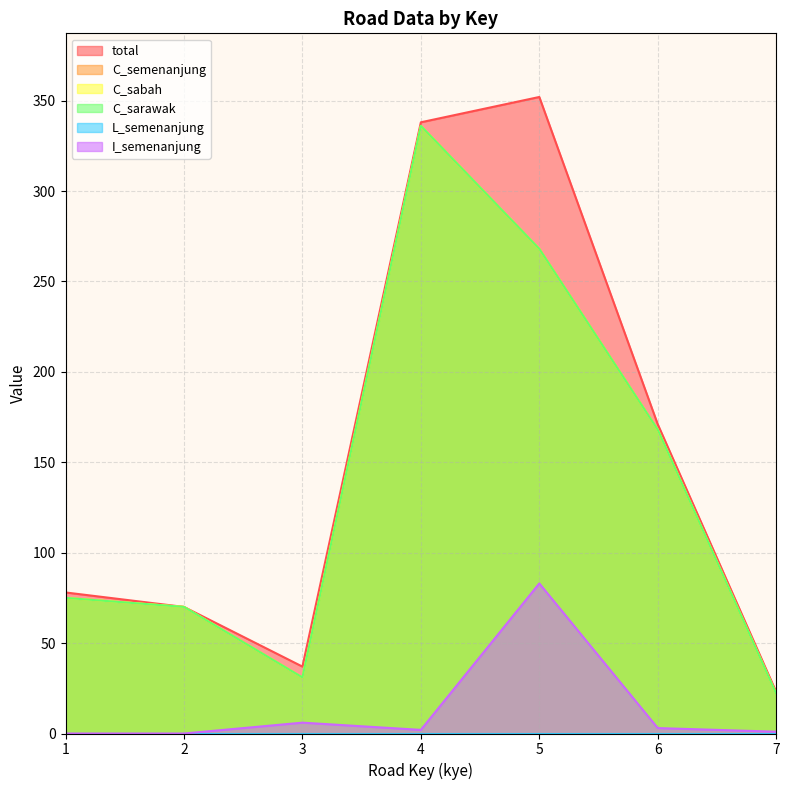

What is the difference between the maximum and minimum values in the C_sabah series?

314